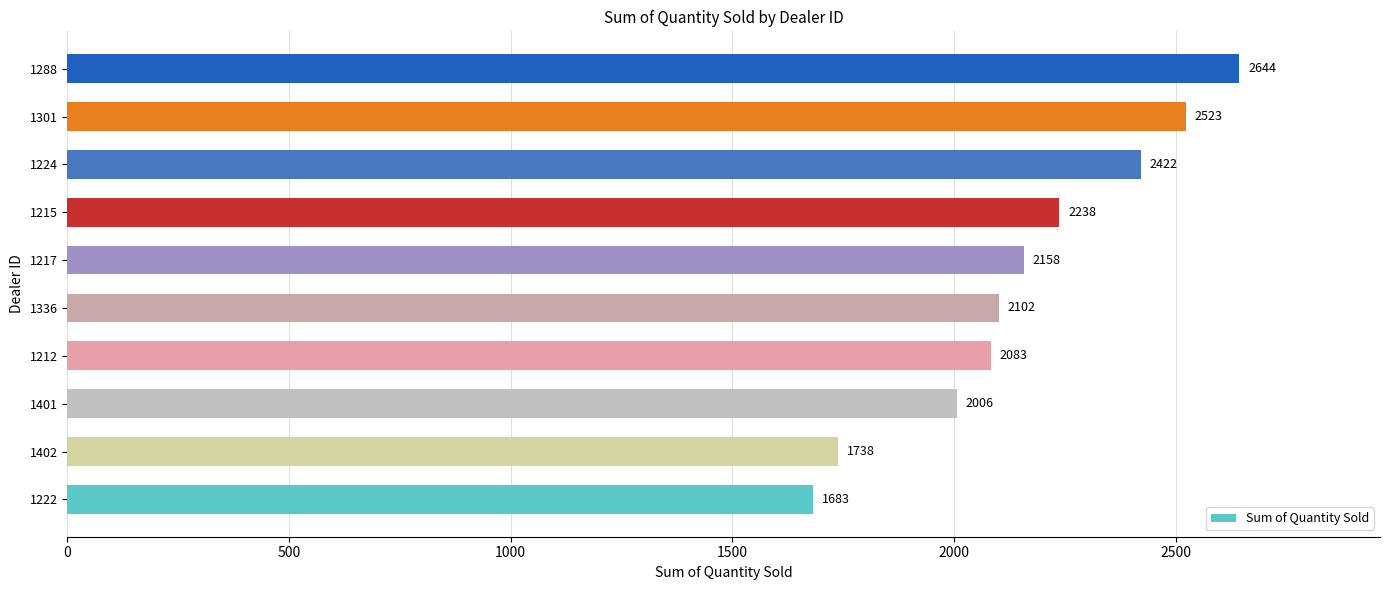

Does the chart contain stacked bars?

No